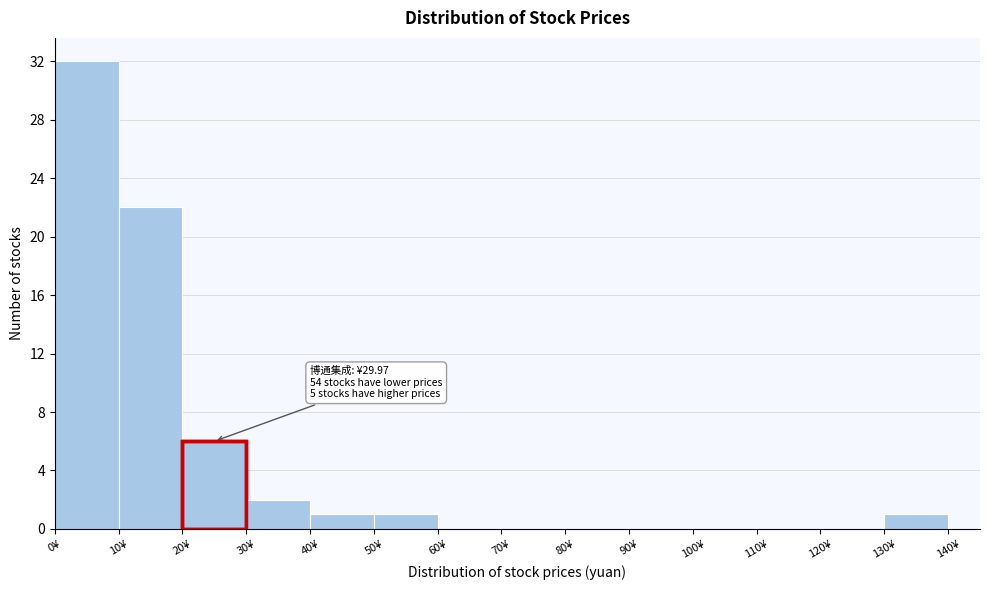

Which range on the x-axis has the tallest bar?

0 to 10